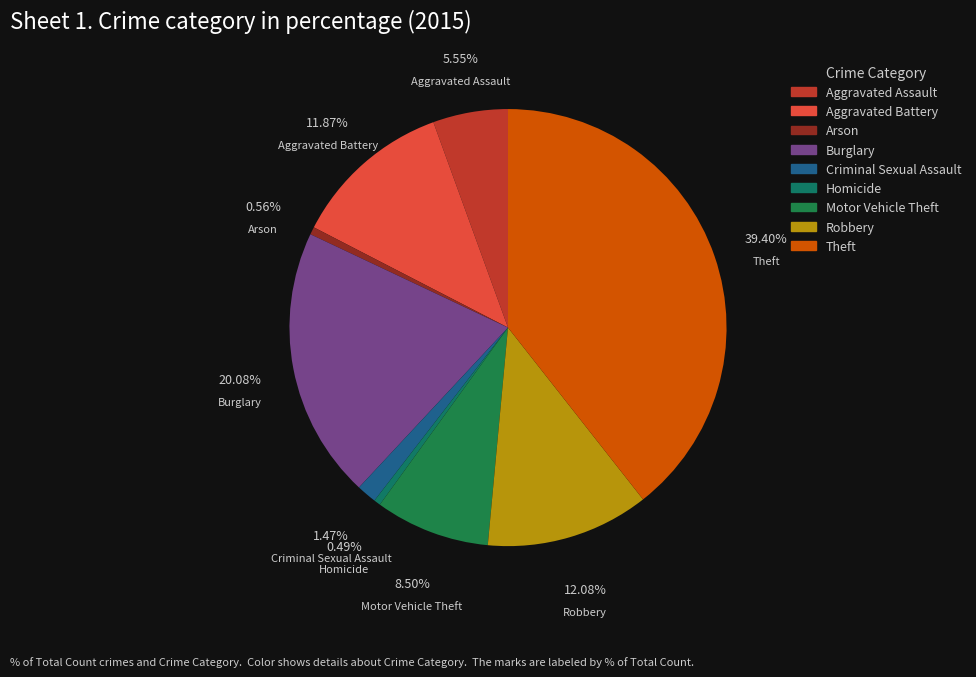

True or false: Aggravated Assault accounts for 17% of the total.

False